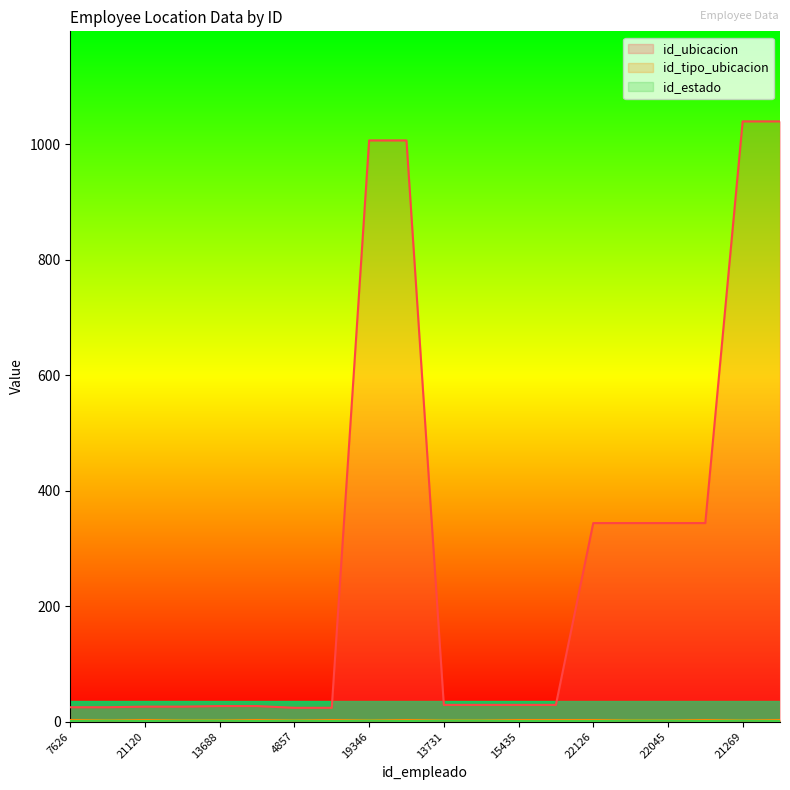

Reading left to right, extract all data points from this chart.

id_ubicacion: 25	25	26	26	27	27	24	24	1007	1007	29	29	29	29	344	344	344	344	1040	1040
id_estado: 1	2	1	2	2	1	2	1	2	1	2	2	1	1	1	2	2	1	2	1